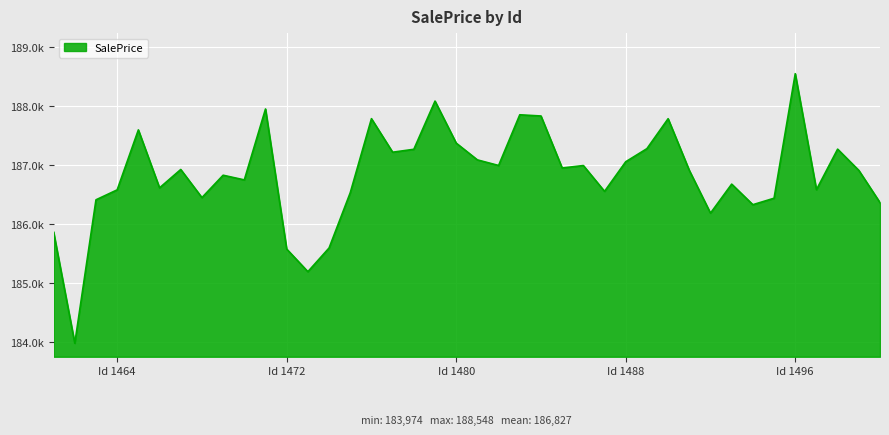

Does the chart display data point markers on the line(s)?

No